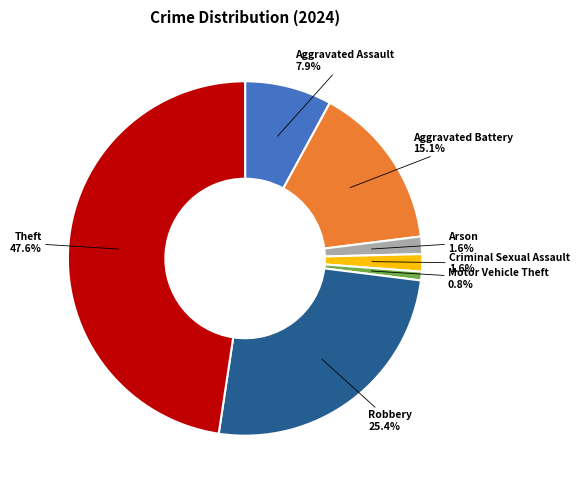

Between Motor Vehicle Theft and Robbery, which is larger?

Robbery